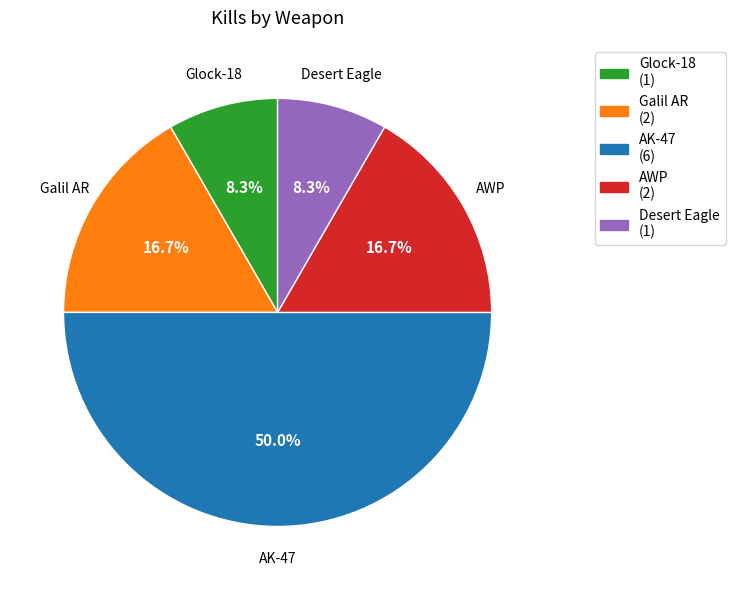

What percentage is the Galil AR slice, to the nearest percent?

17%